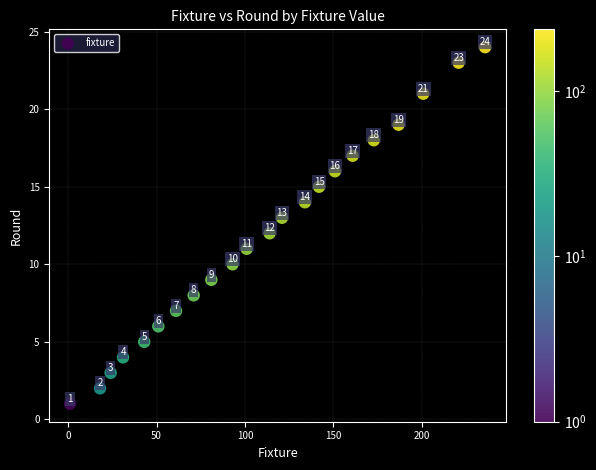

What is the range of Y values (max minus min)?

23